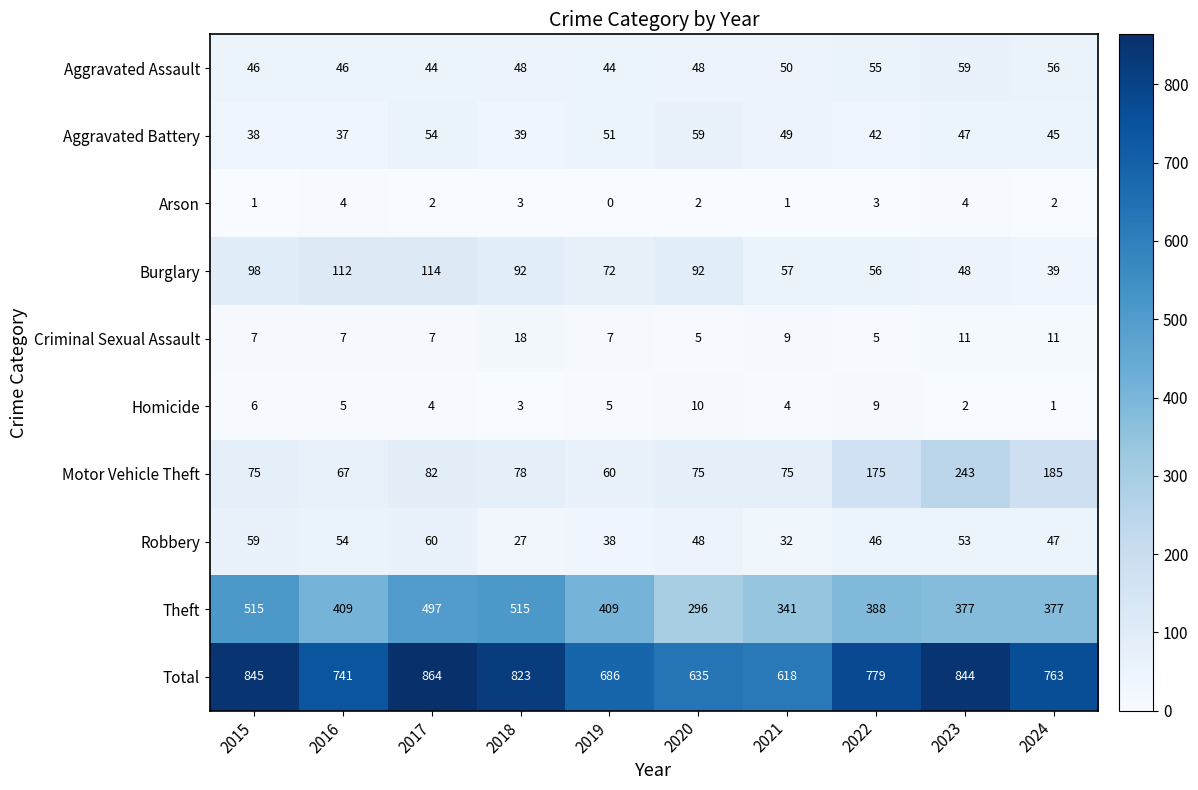

Which category has the highest value across all series?

2017